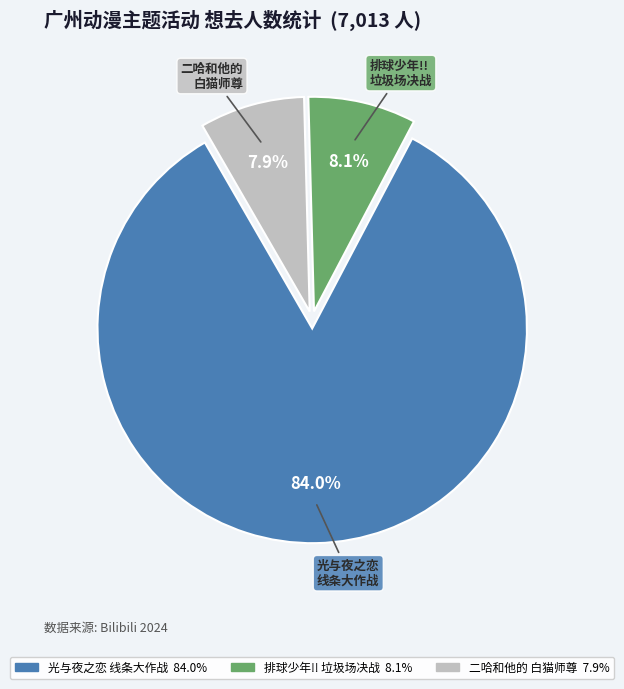

Is there a majority slice in this chart?

Yes